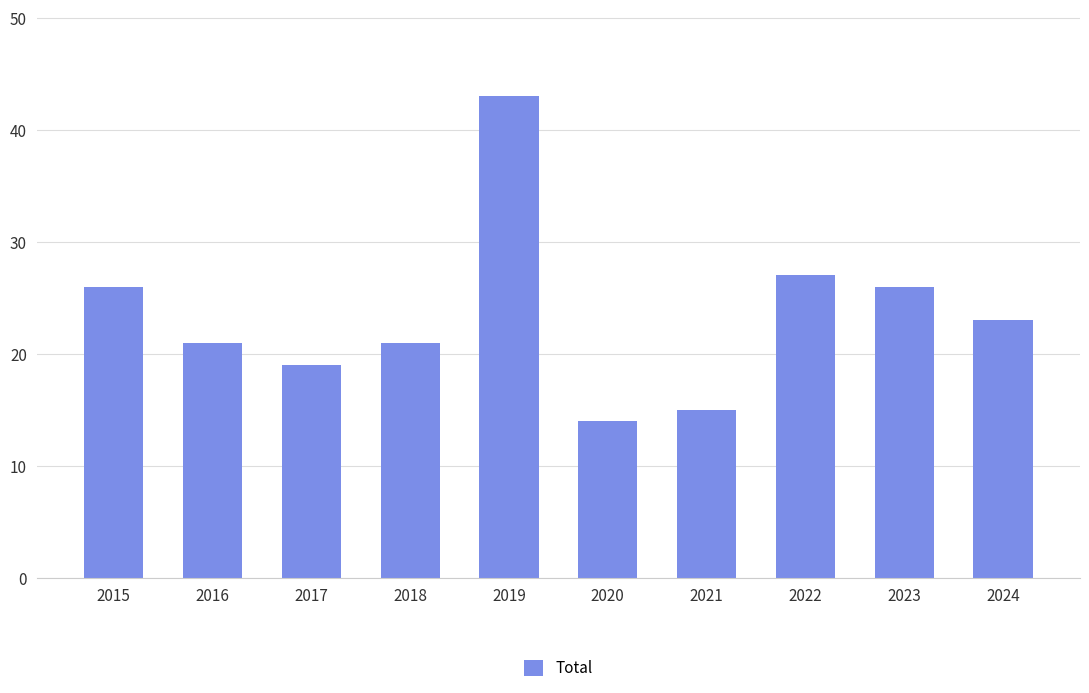

What is the approximate value at 2019?

43